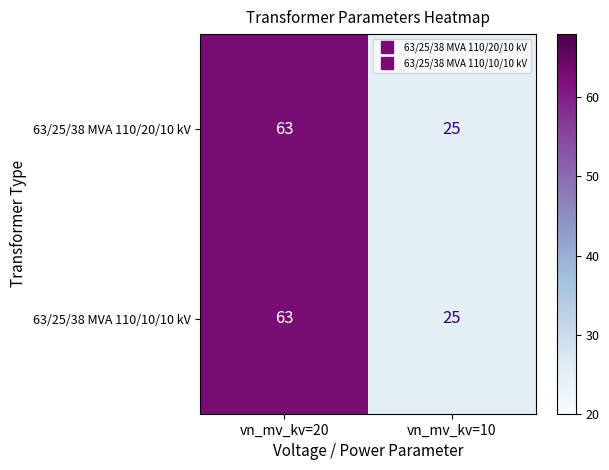

What is the smallest value displayed?

25